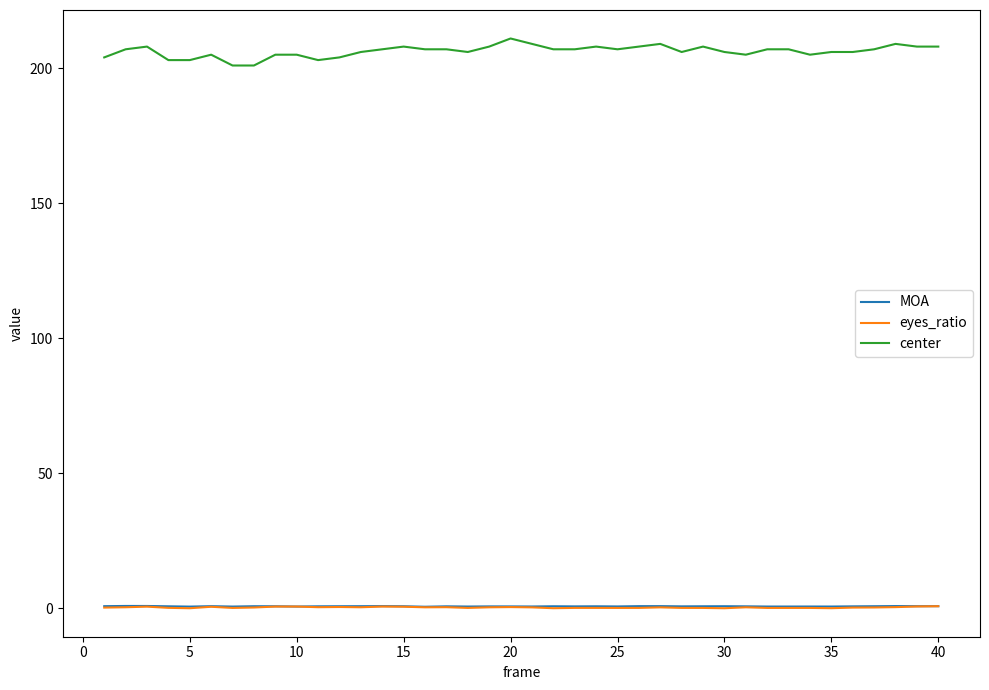

Which series has the largest total across all categories?

center